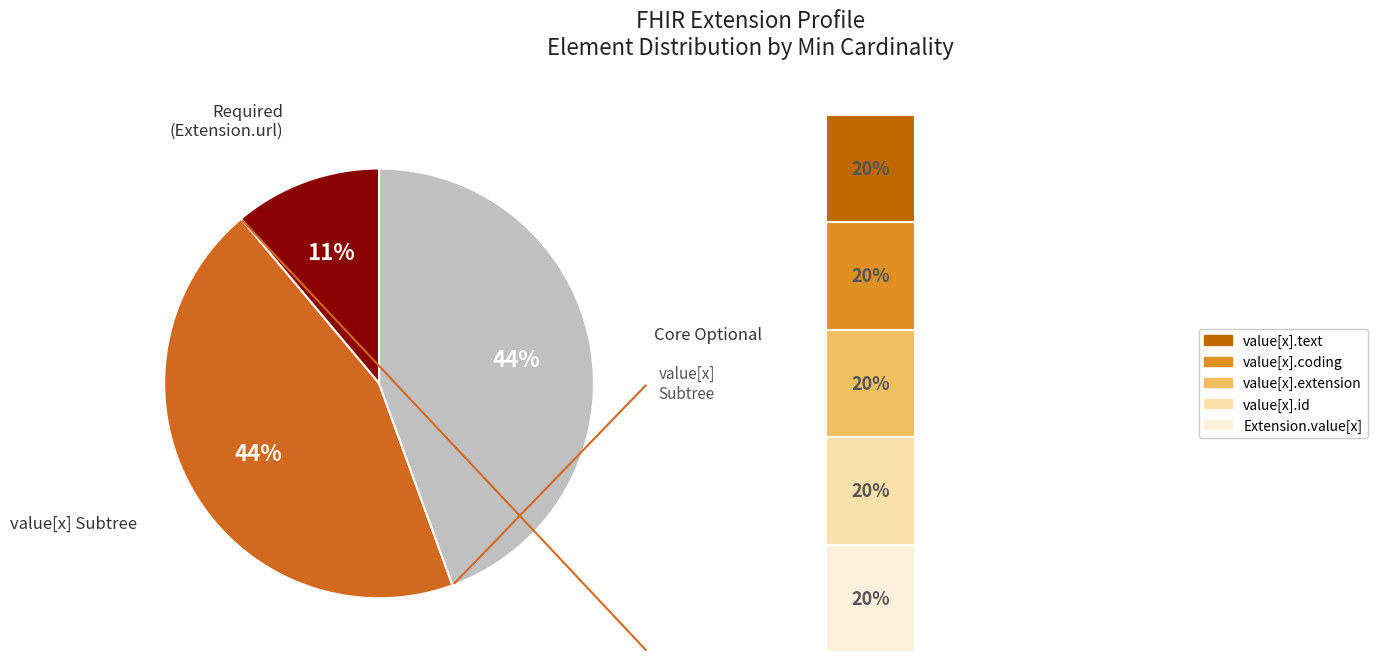

Does Extension.value[x].extension account for over 50% of the chart?

No